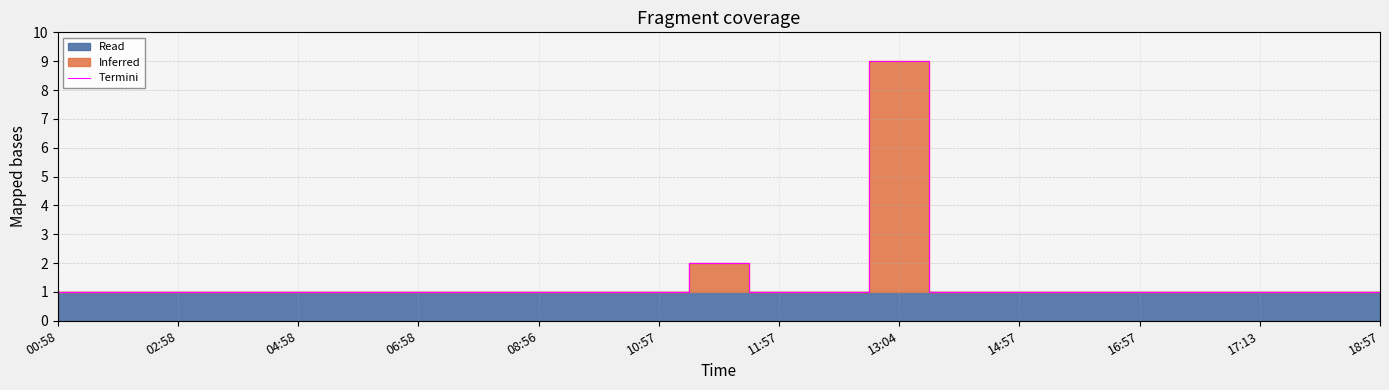

At which category does the chart reach its minimum across all series?

00:58